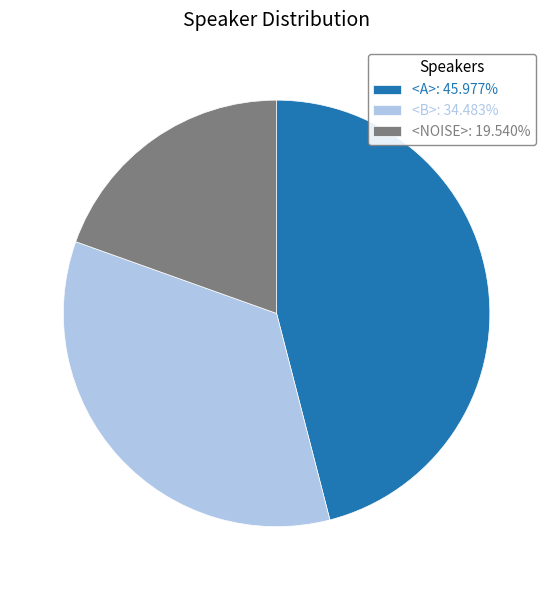

Which category has the smallest portion of the pie?

<NOISE>